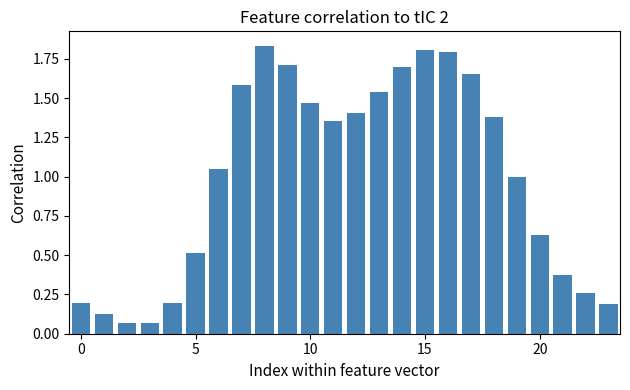

How many bars are there in total?

24